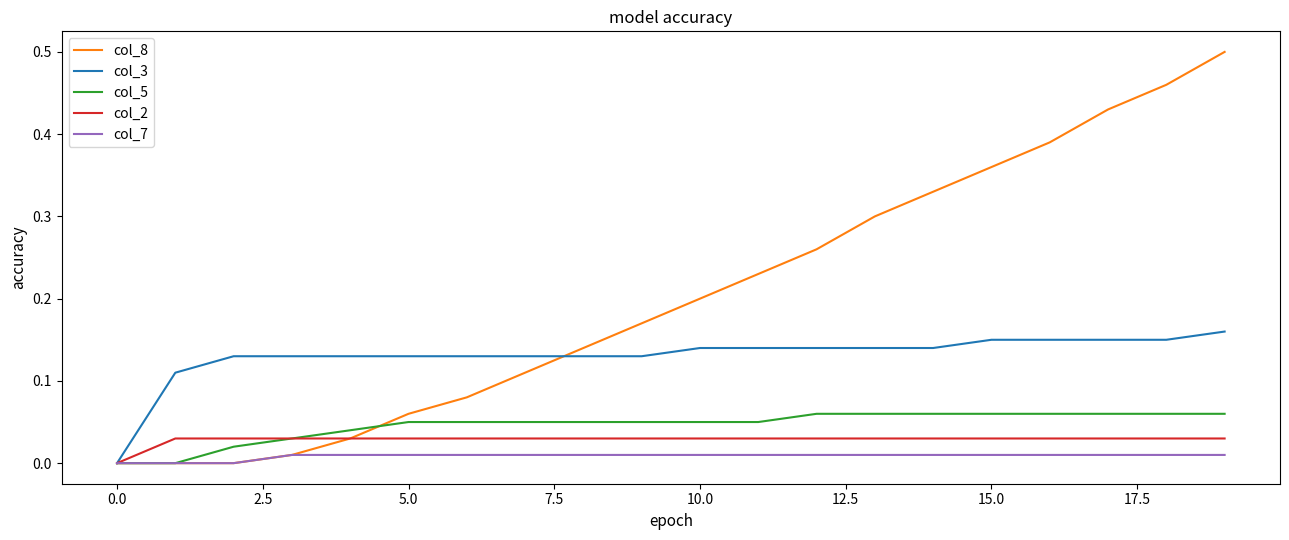

Which series has the widest spread of values?

col_8